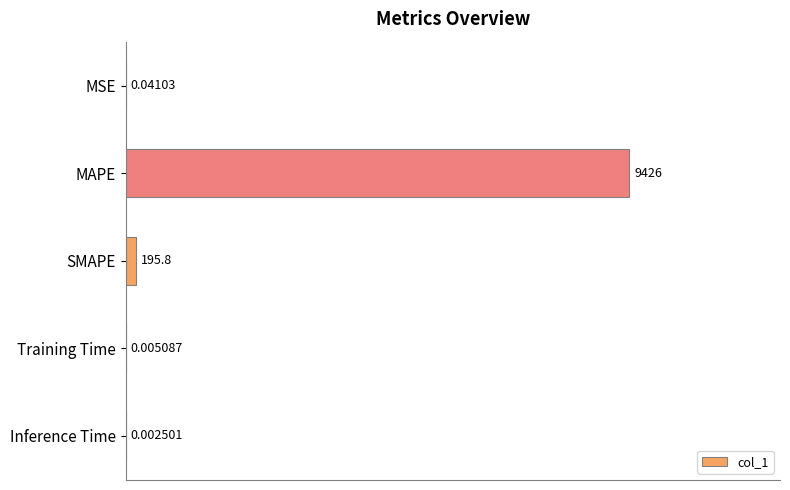

What is the sum of all values?

102.1